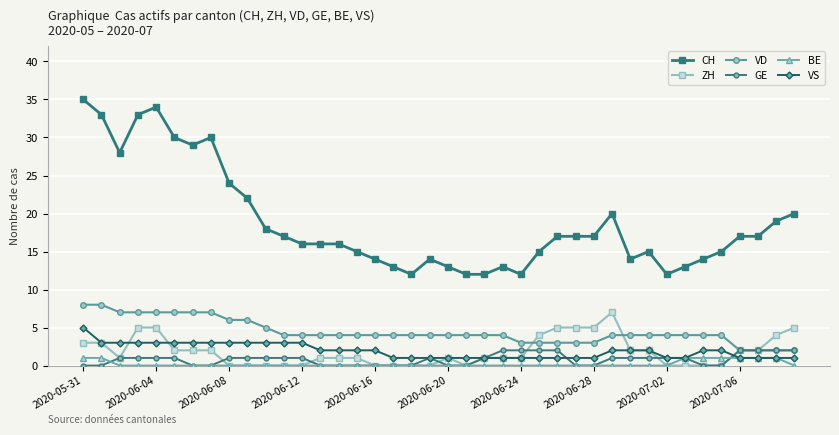

At how many categories does at least one series exceed 9?

40